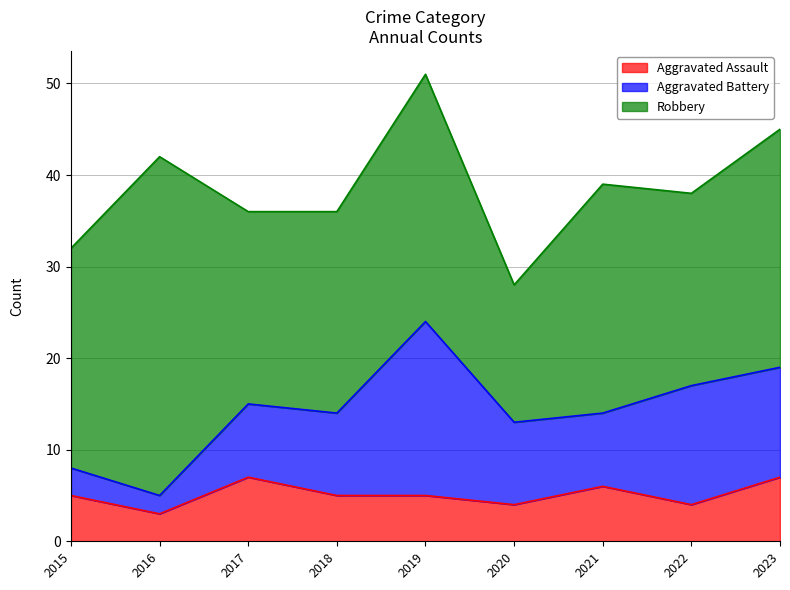

True or false: Robbery and Aggravated Battery intersect in this chart.

False